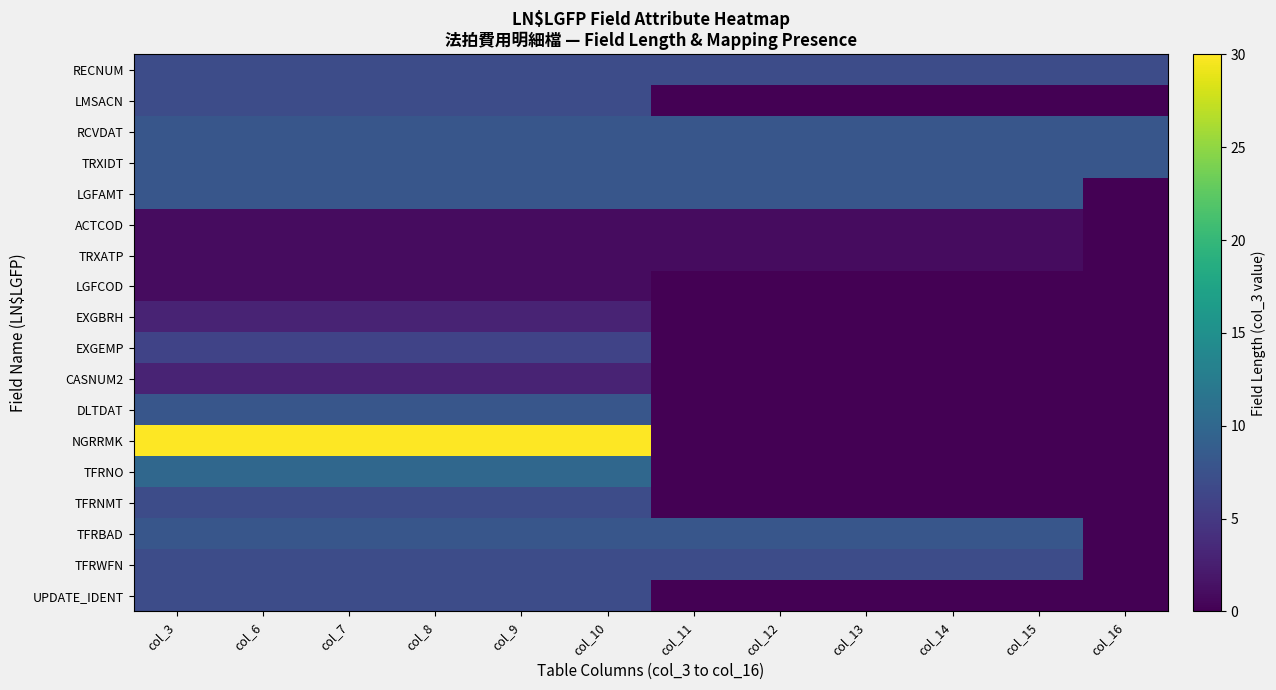

At how many categories does at least one series exceed 16?

6